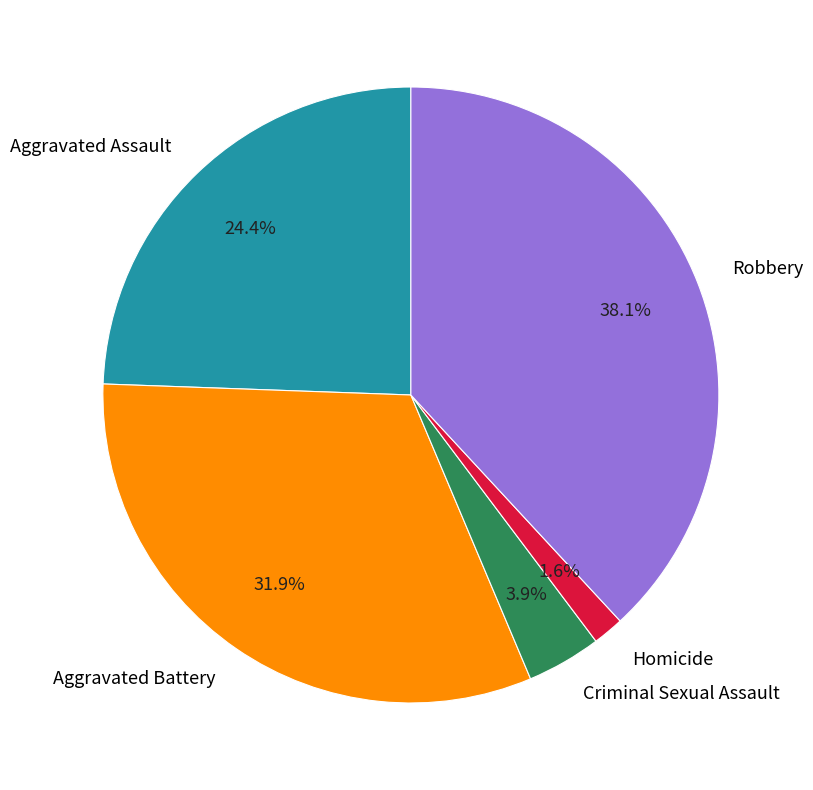

Which slice is the smallest?

Homicide